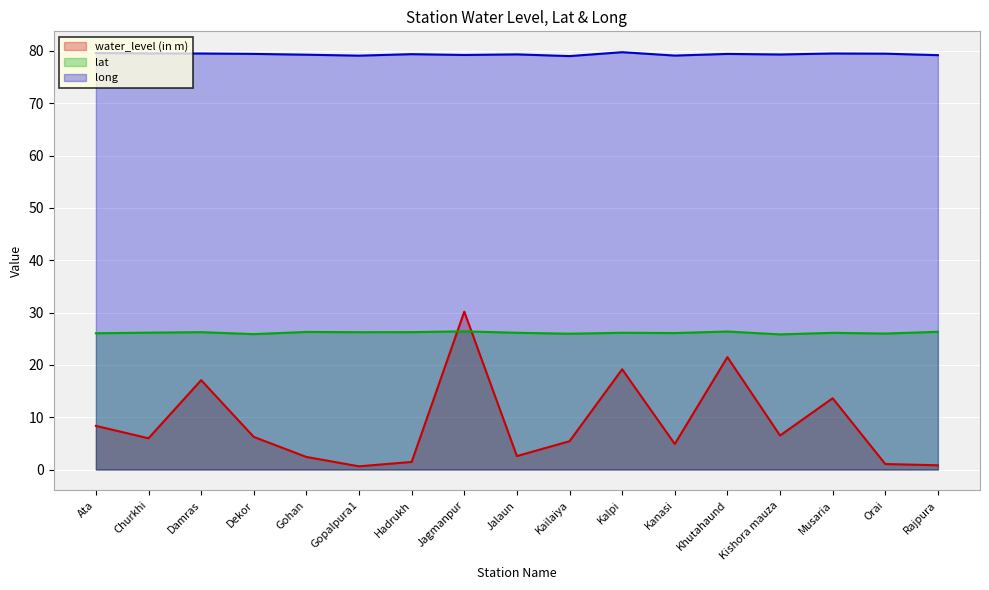

Reading left to right, list all the values displayed in this chart.

water_level (in m): 8.3	6.0	17.1	6.2	2.4	0.6	1.4	30.2	2.6	5.4	19.2	4.9	21.5	6.5	13.6	1.1	0.8
lat: 26.0	26.2	26.3	25.9	26.3	26.2	26.3	26.4	26.1	26.0	26.1	26.1	26.4	25.8	26.1	26.0	26.3
long: 79.6	79.5	79.5	79.4	79.3	79.1	79.4	79.2	79.3	79.0	79.8	79.1	79.4	79.3	79.5	79.5	79.2